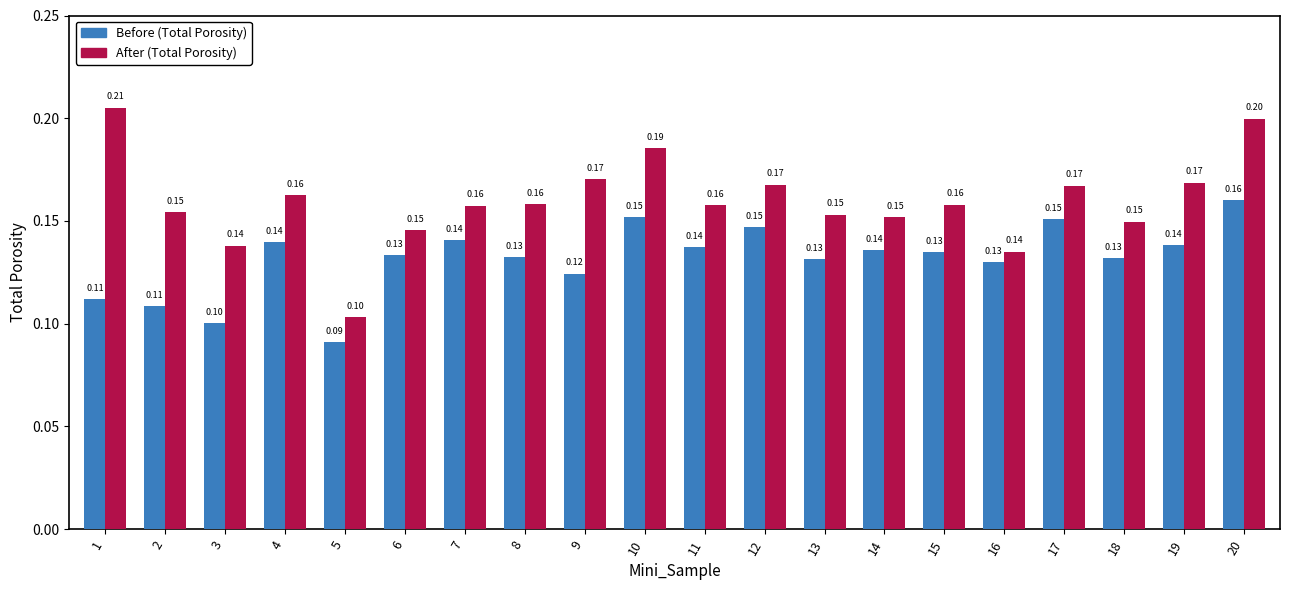

What is the difference between the maximum and minimum values in the Before (Total Porosity) series?

0.1